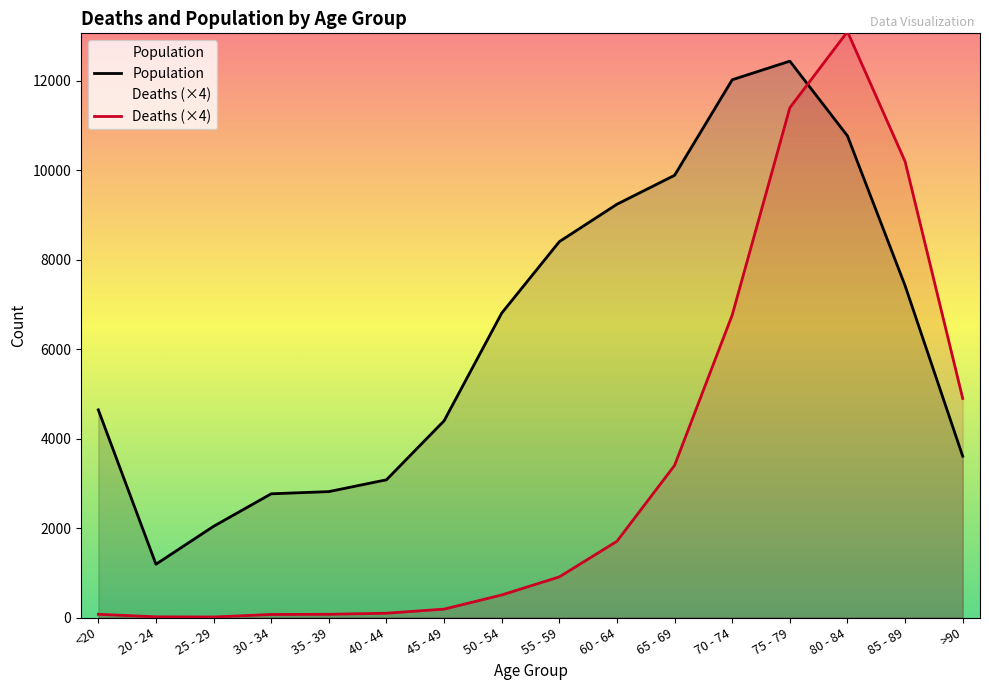

Which label corresponds to the smallest value in the chart?

25 - 29